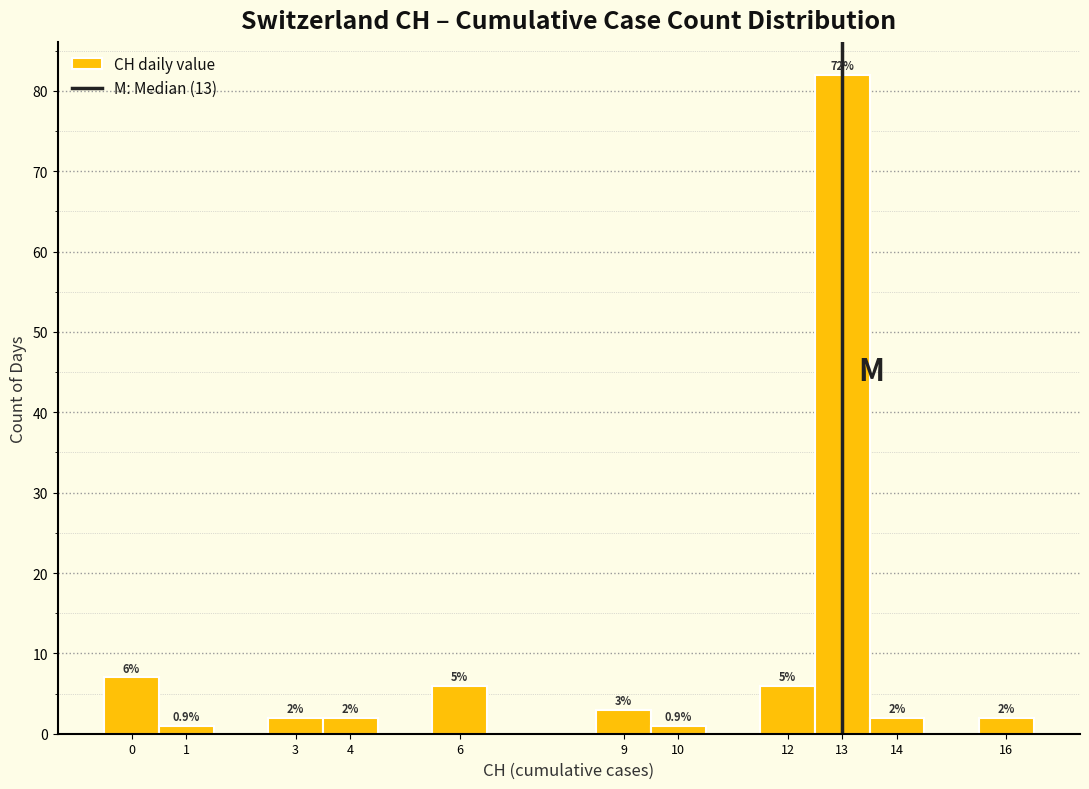

Over which range of the x-axis is the bar tallest?

12.5 to 13.5